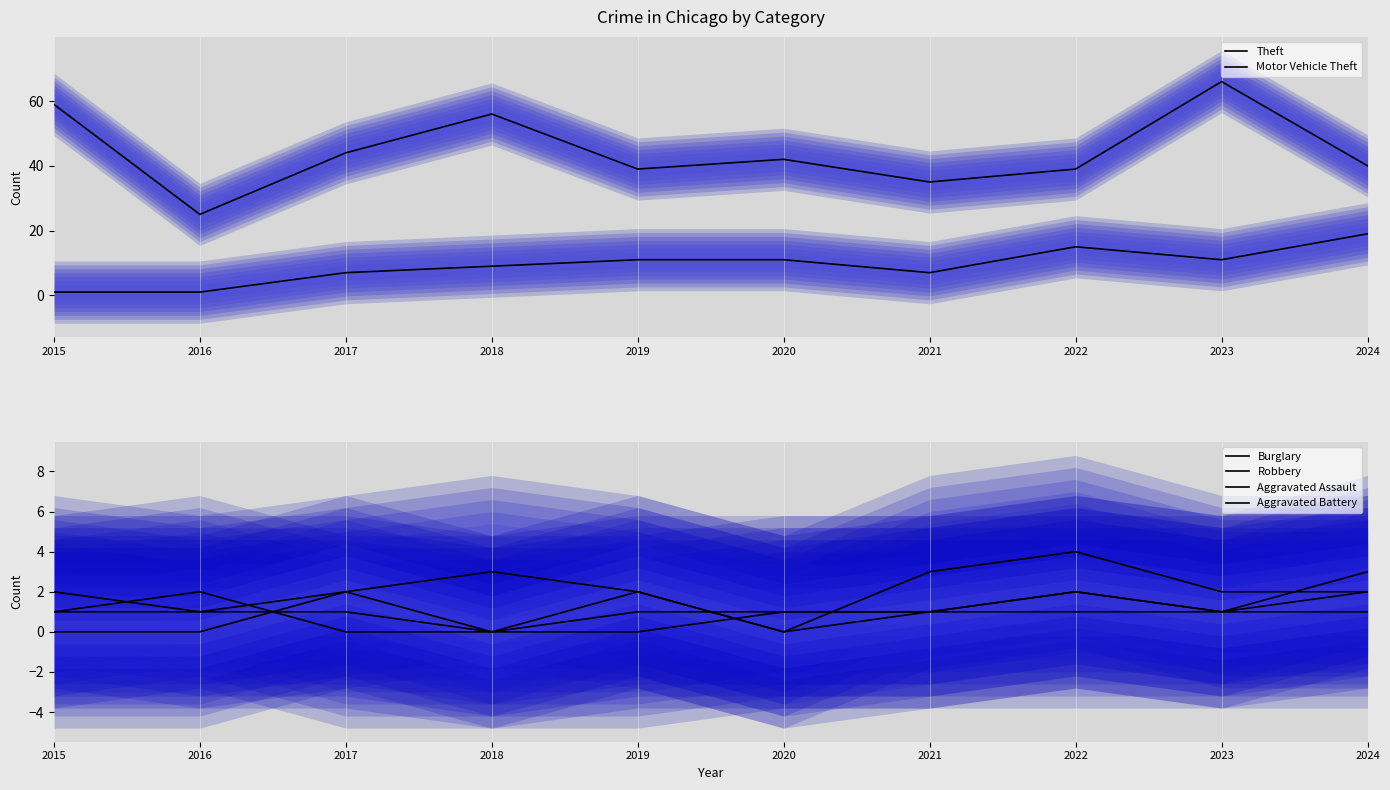

At which category is the sum across all series the highest?

2023